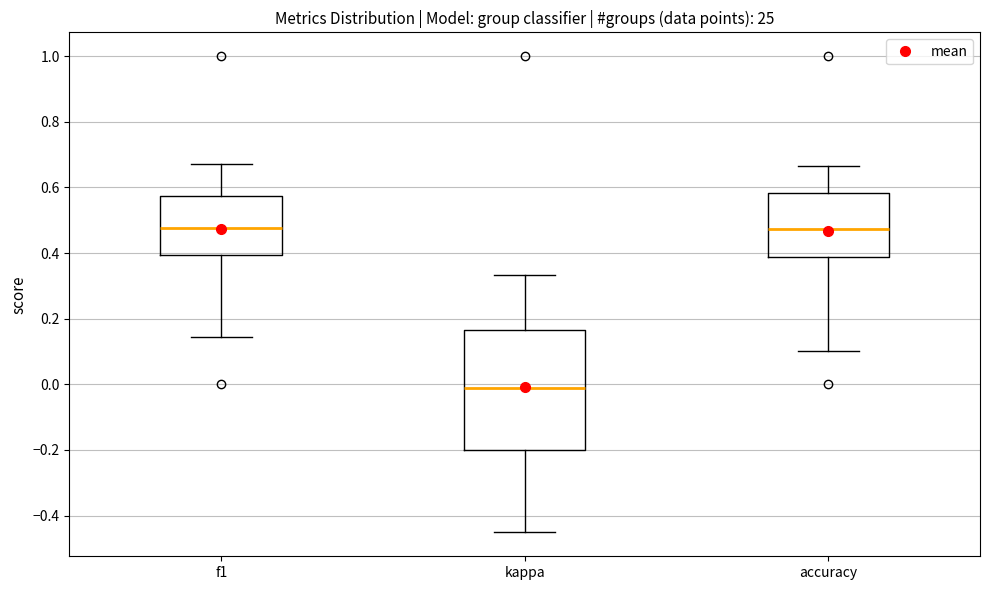

Where is the upper edge of the box for accuracy on the y-axis? The values are not printed on the chart, so give them approximately, as read against the axis.

0.58